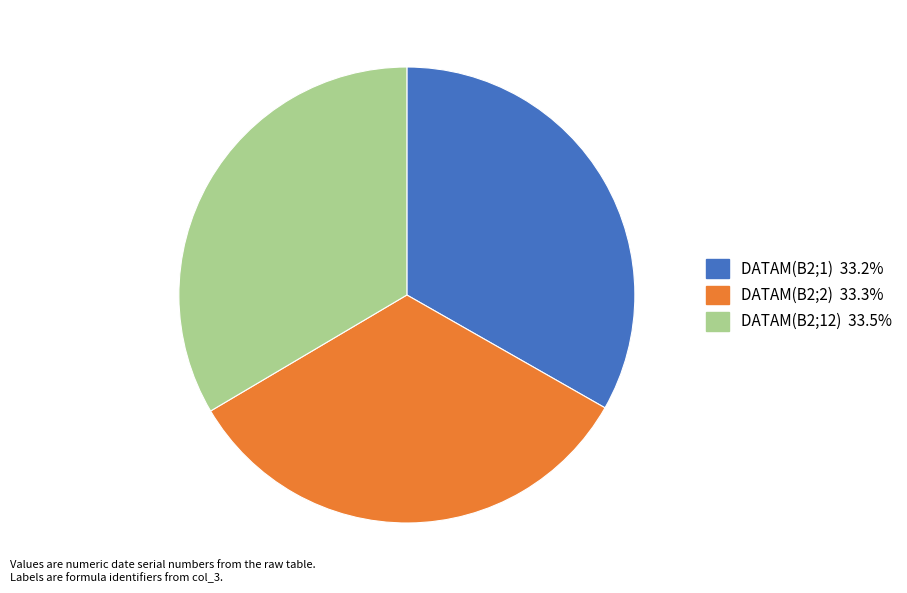

Is the sum of DATAM(B2;12) and DATAM(B2;1) greater than half?

Yes